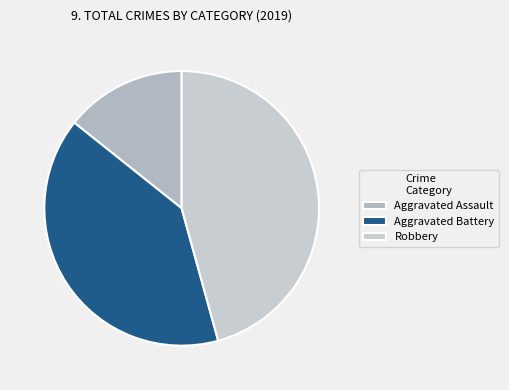

Does Robbery account for over 50% of the chart?

No